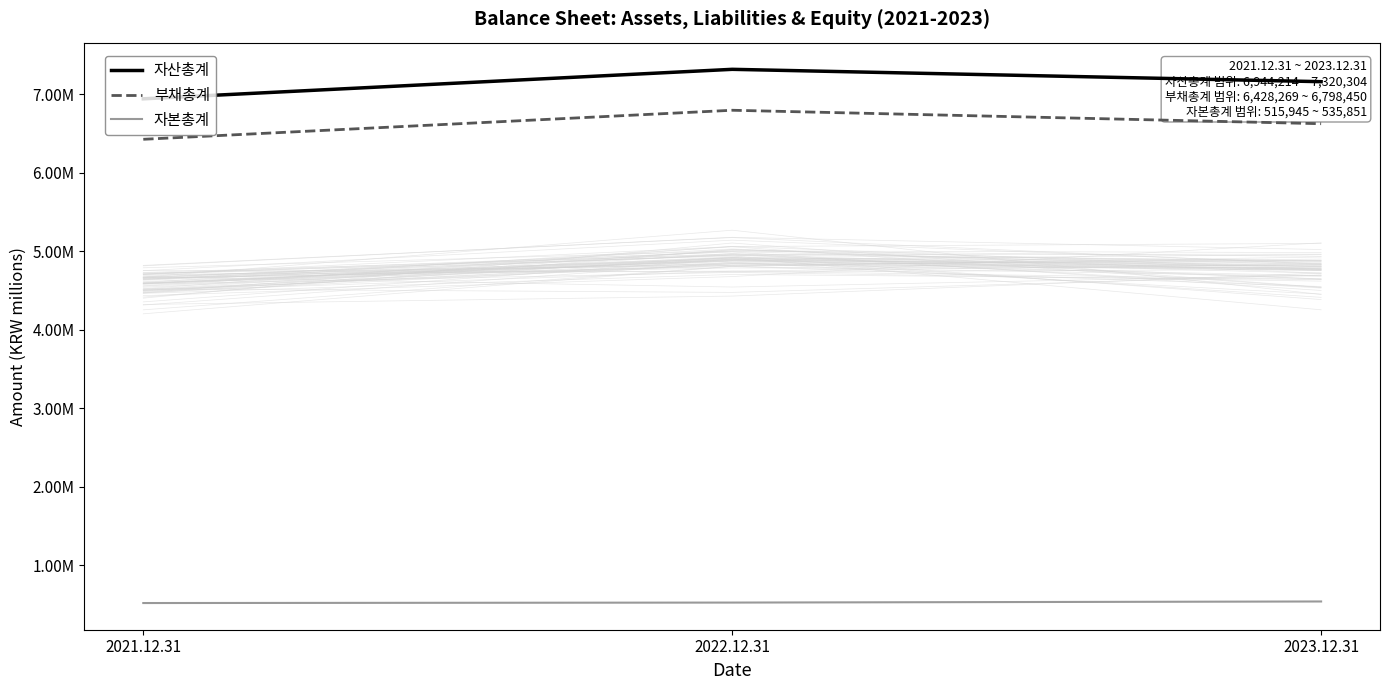

The value of 부채총계 at 2022.12.31 is 10568612. True or false?

False